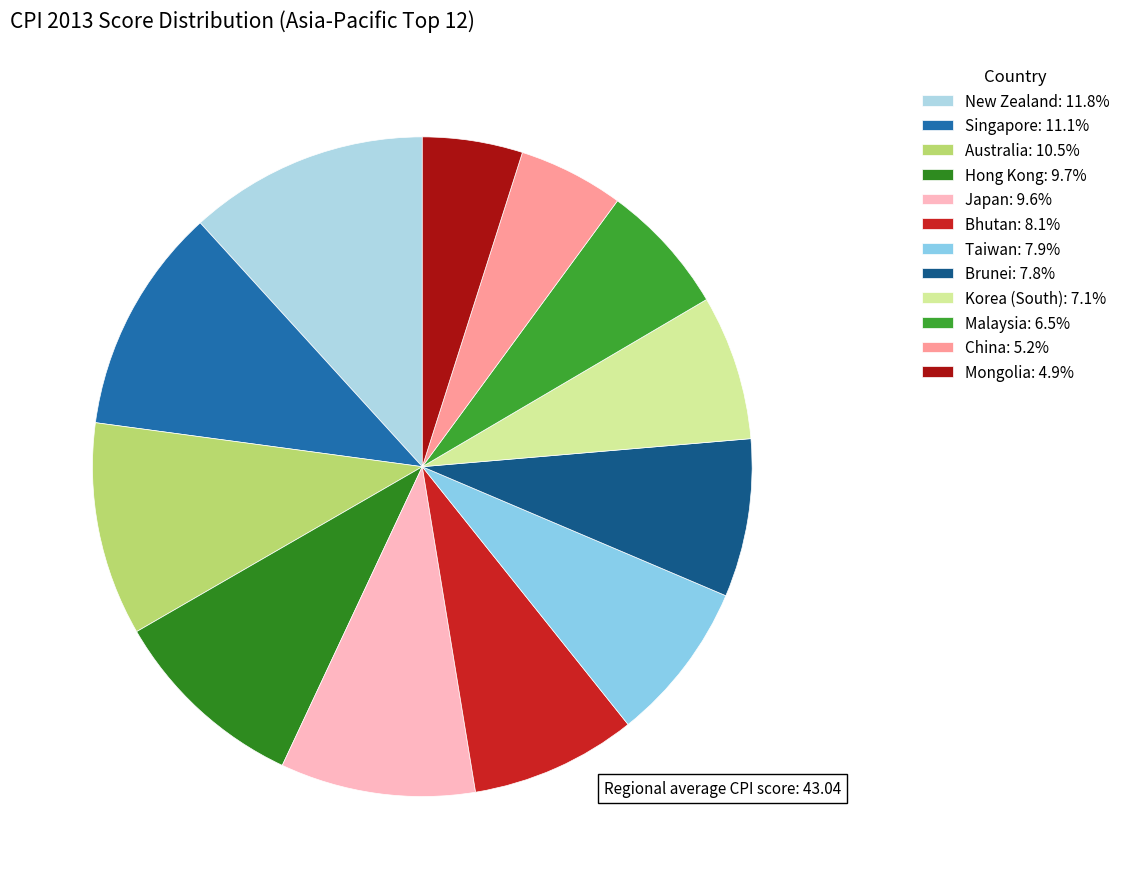

How many segments does this pie chart have?

12